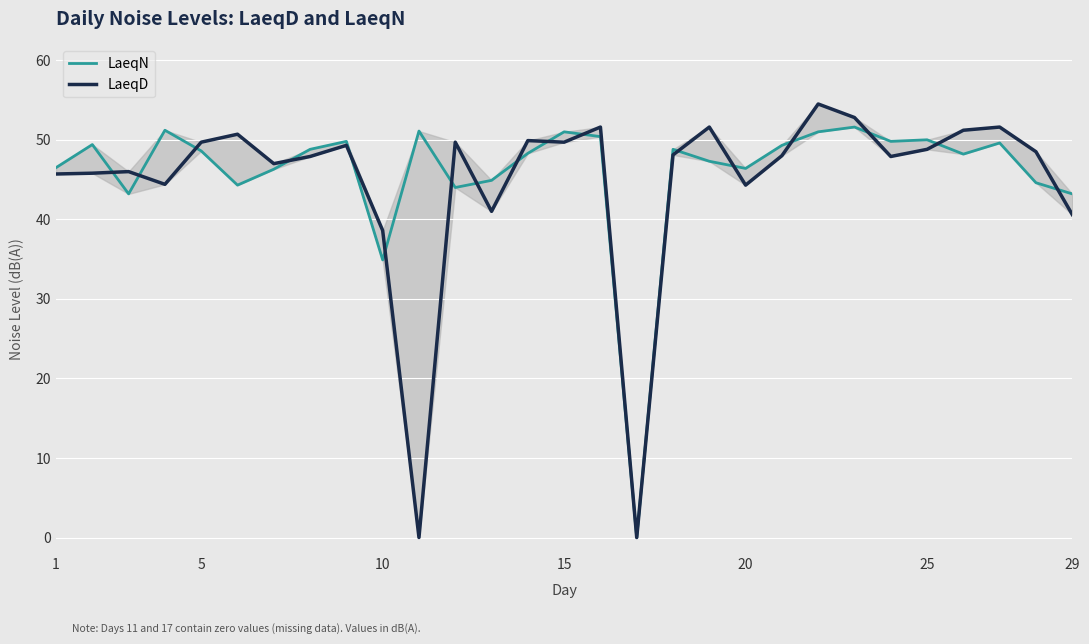

Which has a higher value, 18 or 29?

18